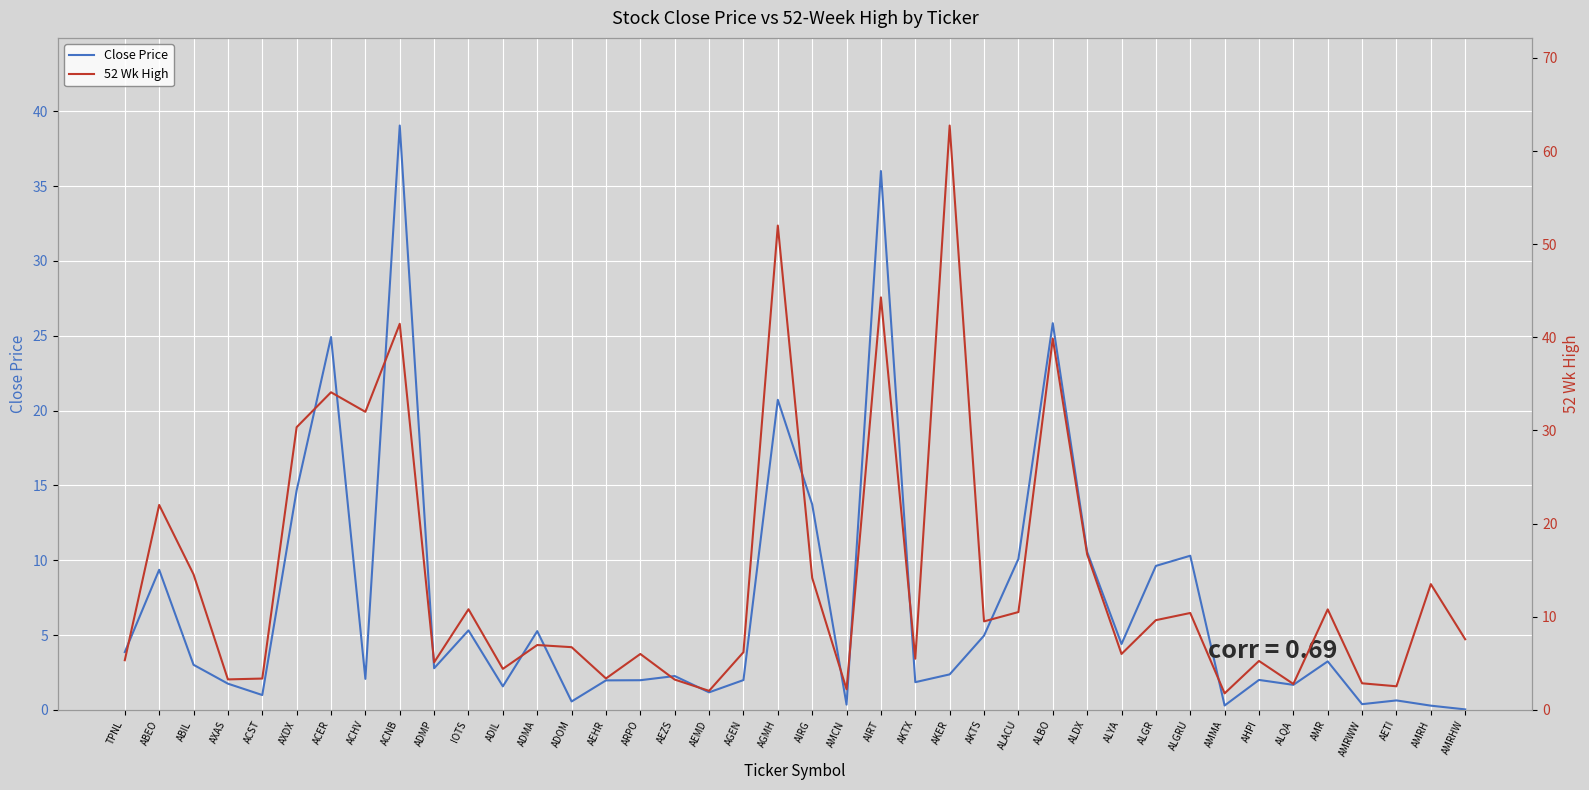

Is this an area chart (filled region under the line)?

No